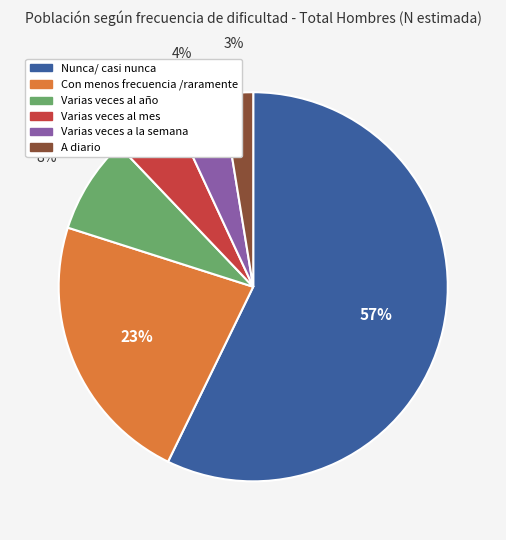

Is it true that Nunca/ casi nunca is 71% of the pie?

False